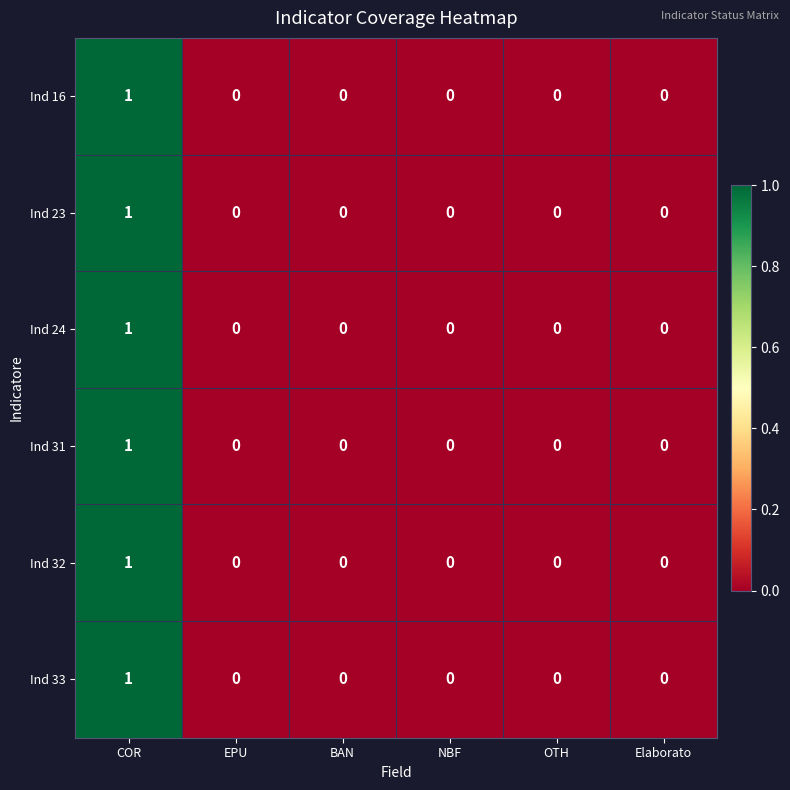

At which category is the sum across all series the highest?

COR